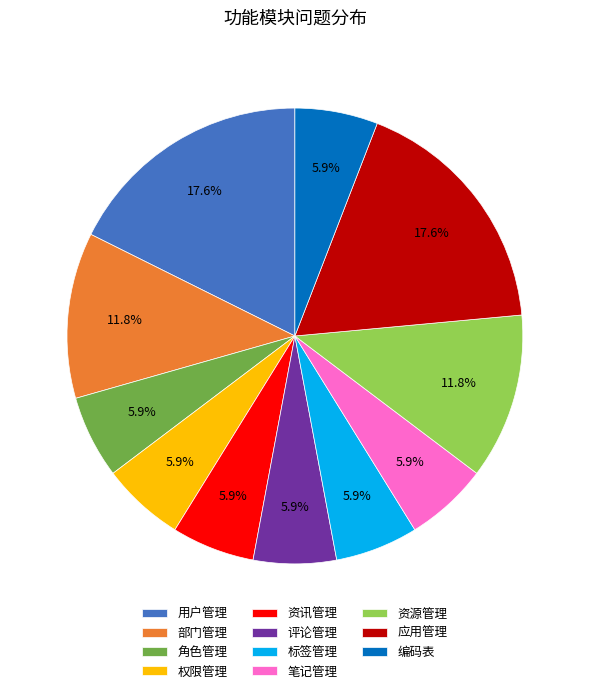

Approximately how many times larger is the value at 编码表 compared to 应用管理?

0.3